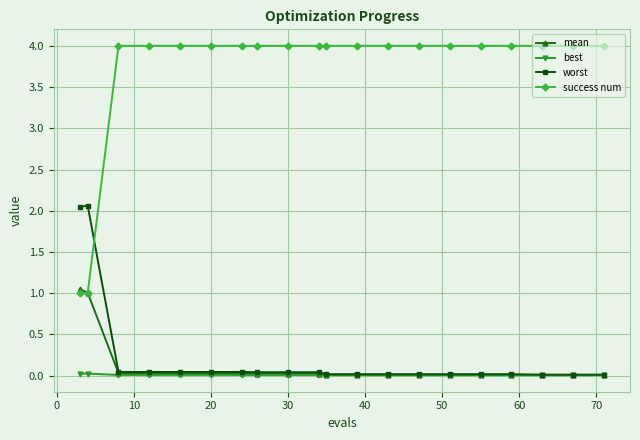

What is the maximum value for success num?

4.0